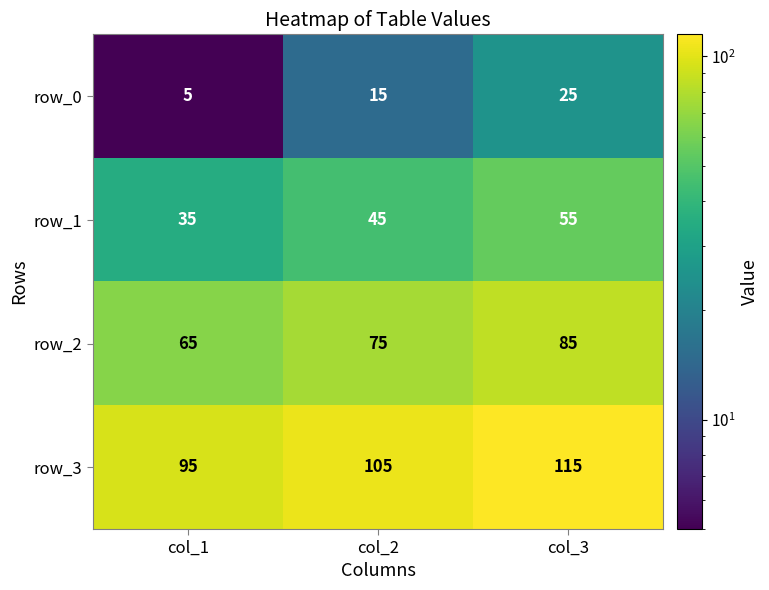

What is the sum of all row_0 values?

45